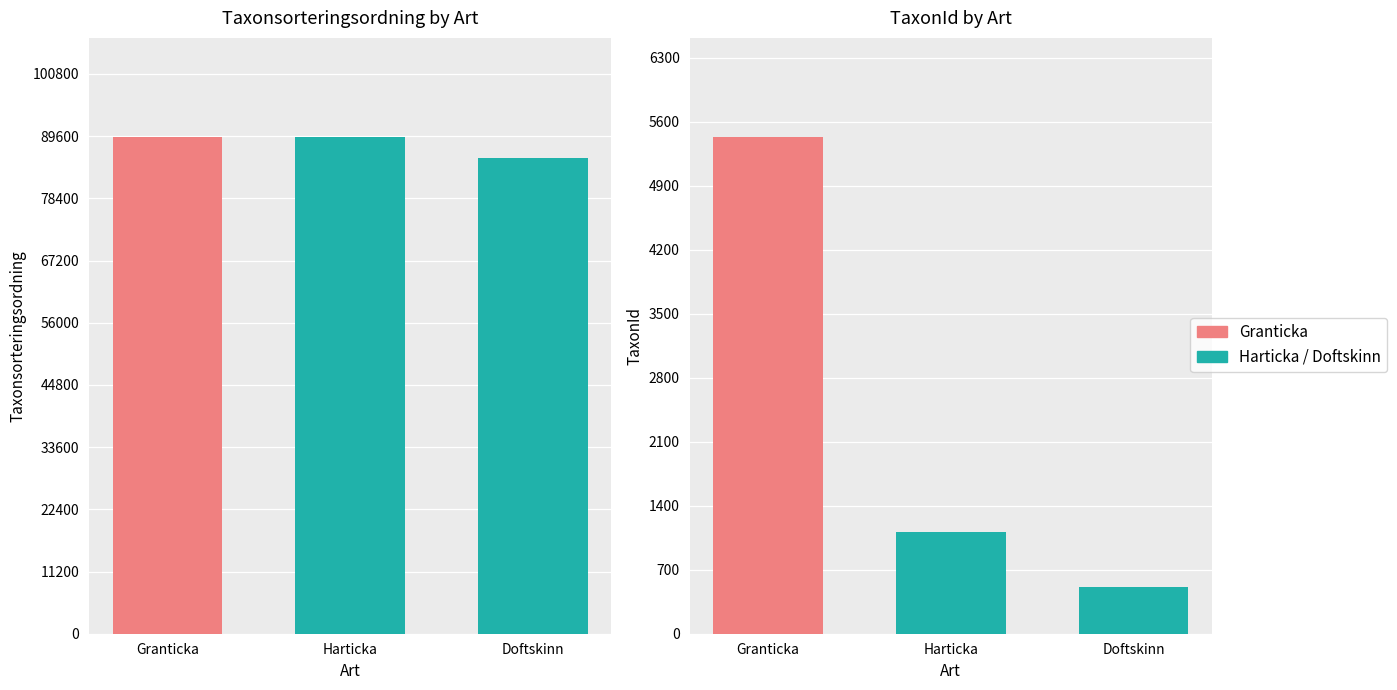

How many groups of bars are there?

3